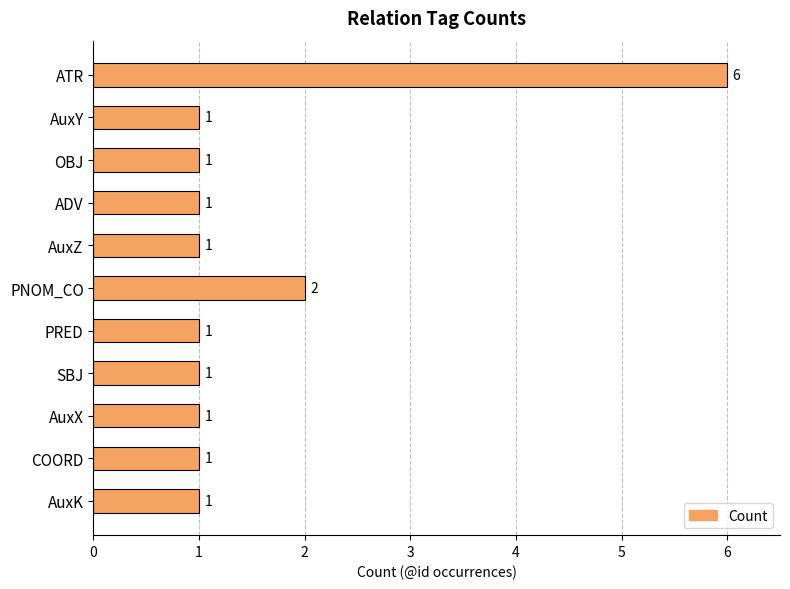

Is it true that the value at OBJ is 1?

True